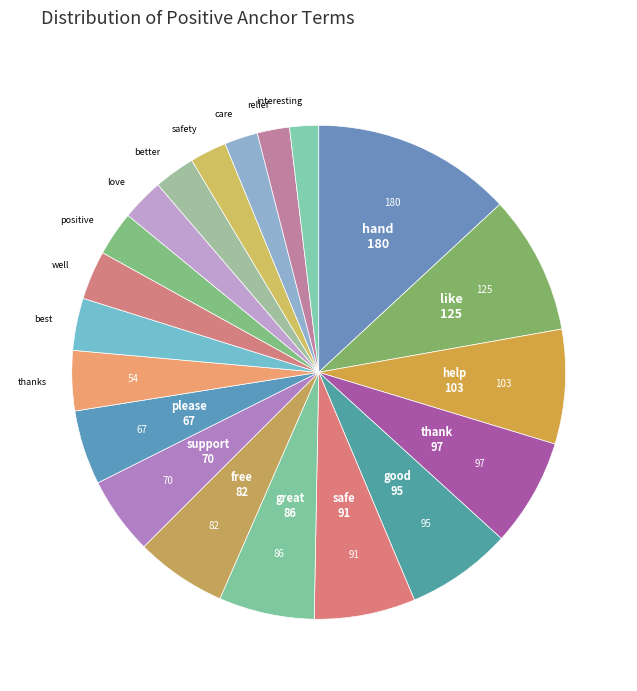

The positive slice represents 3% of the pie. True or false?

True